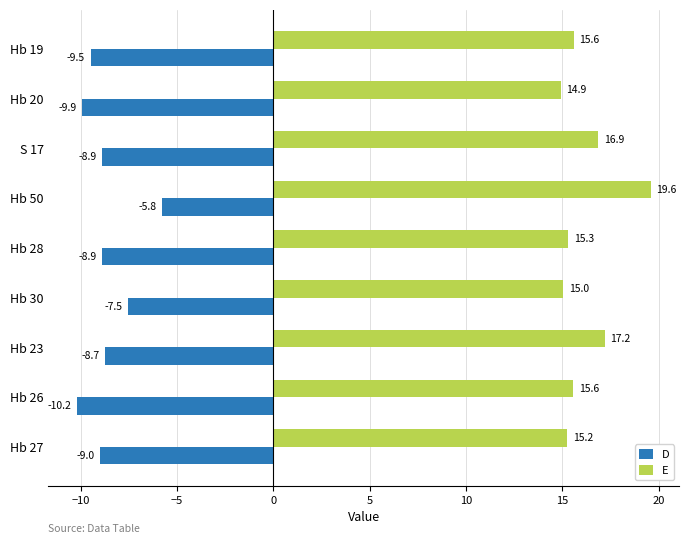

What is the difference between the D values at Hb 20 and Hb 28?

1.0